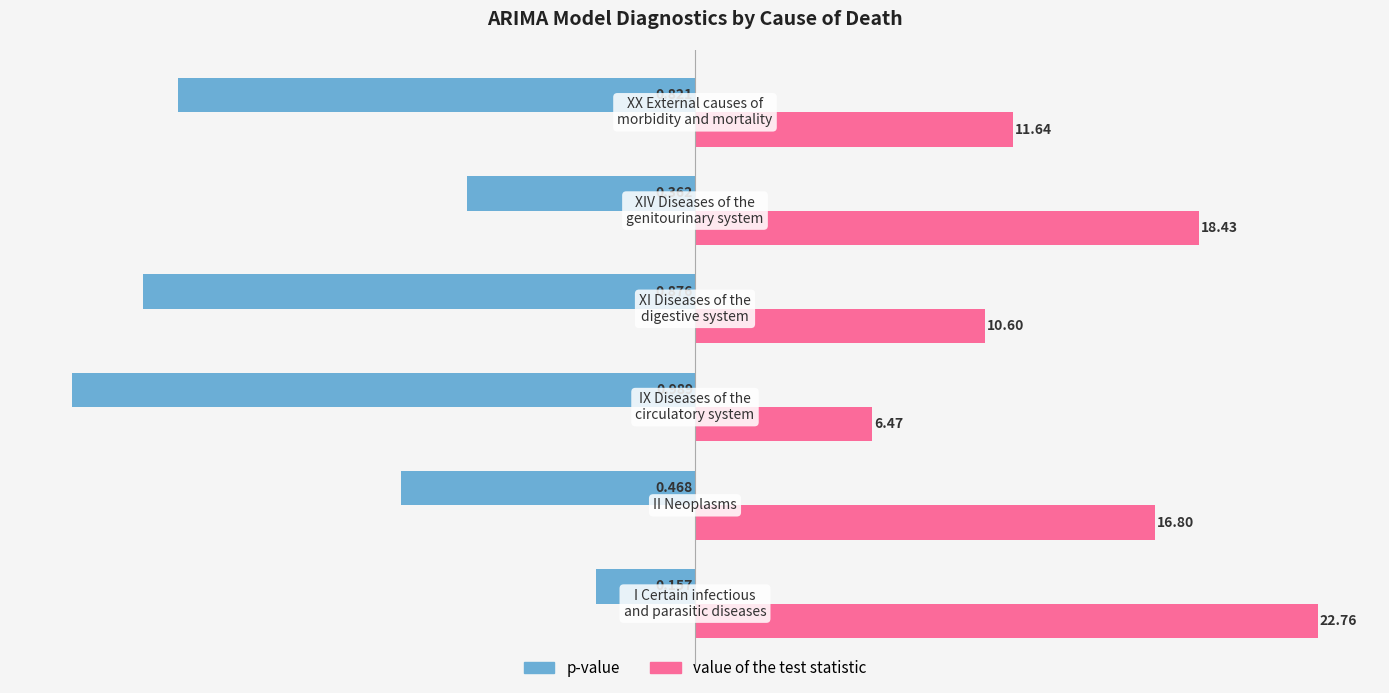

What are all the series names shown in the legend?

p-value, value of the test statistic